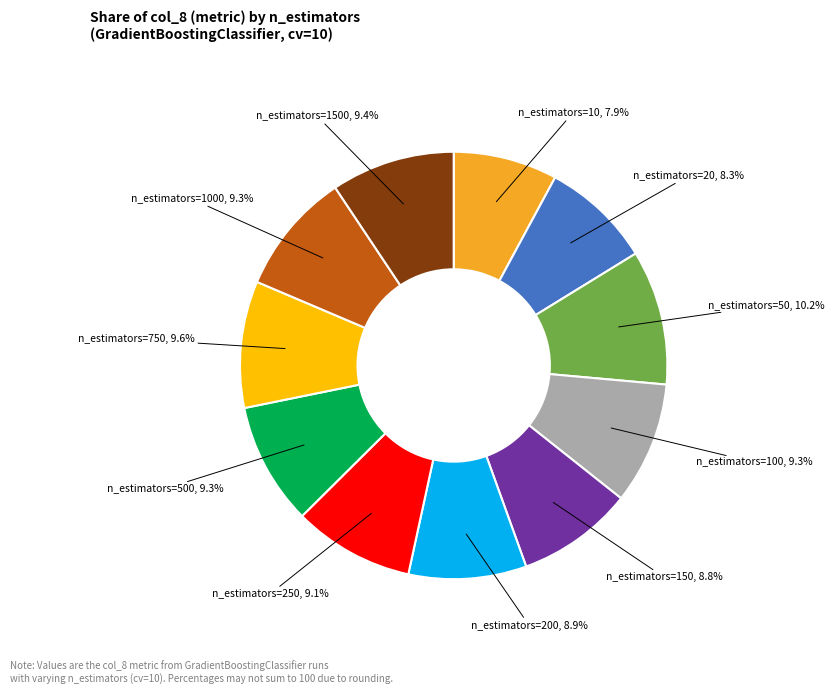

The n_estimators=750 slice represents 1% of the pie. True or false?

False